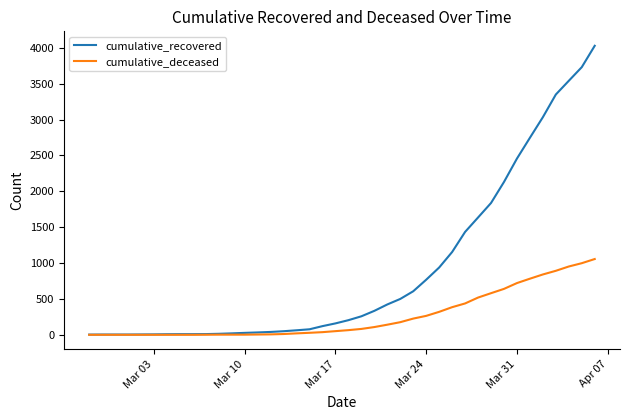

How many lines are shown in the chart?

2